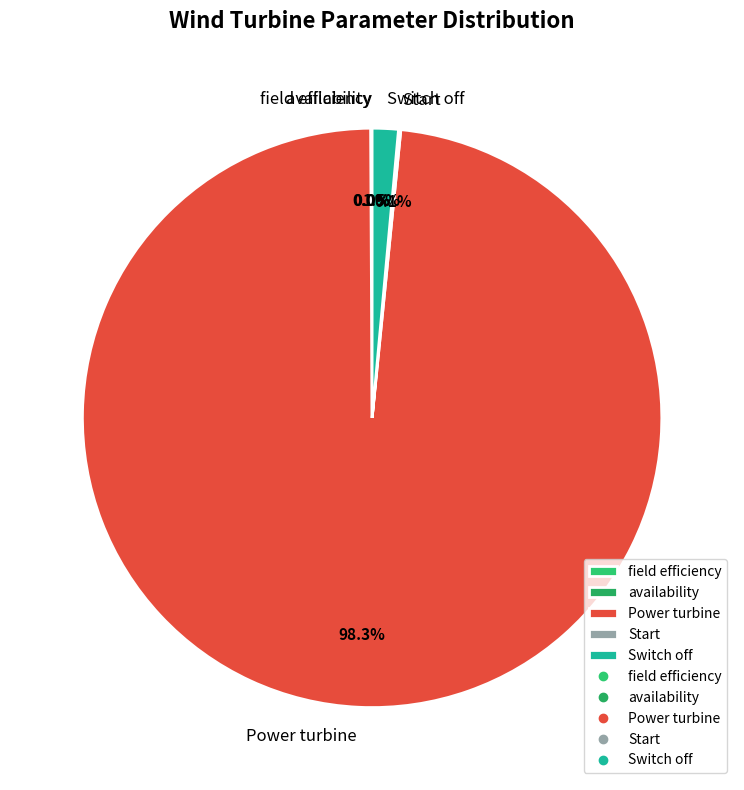

Which category has the biggest portion of the pie?

Power turbine